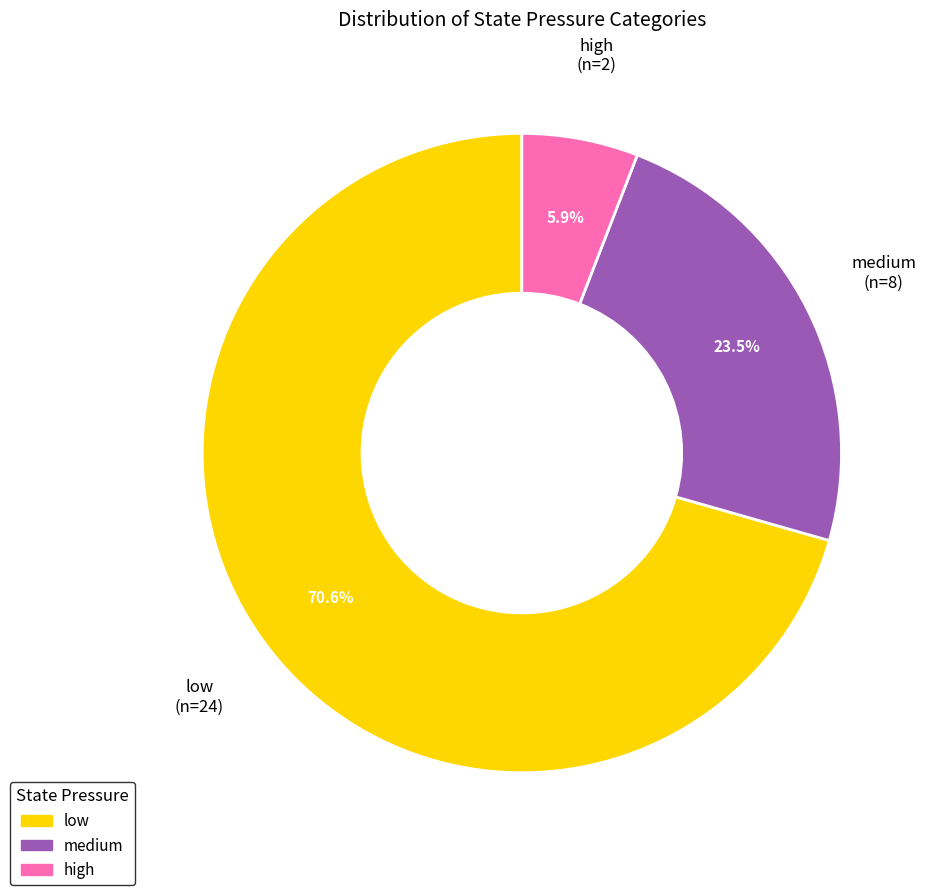

Approximately how many times larger is the value at high compared to low?

0.1